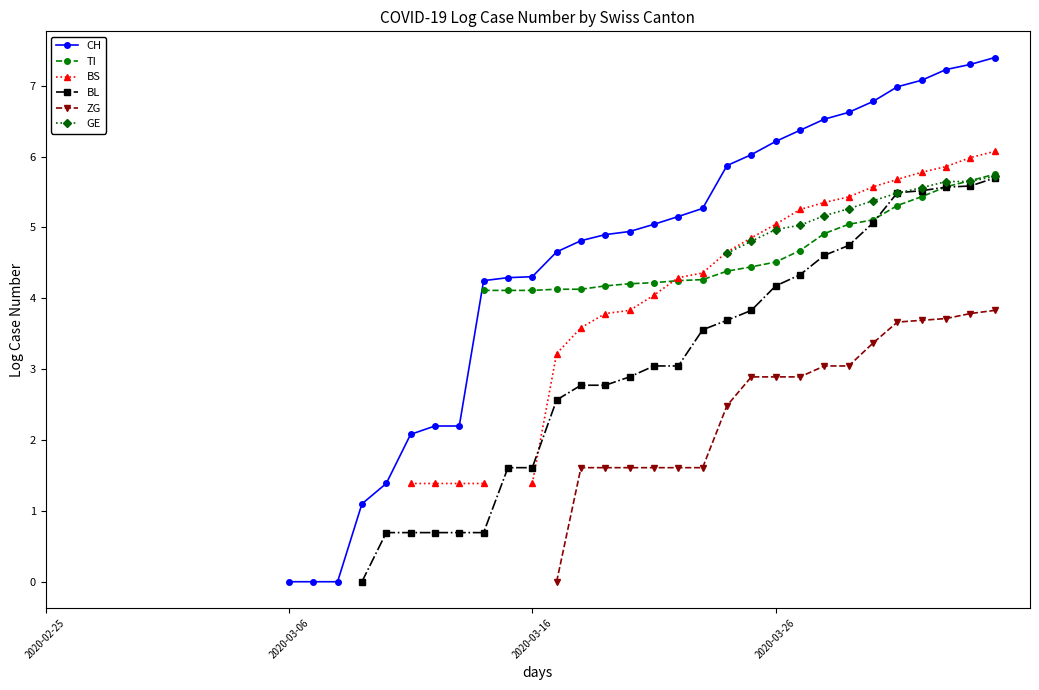

What are all the series names shown in the legend?

CH, TI, BS, BL, ZG, GE